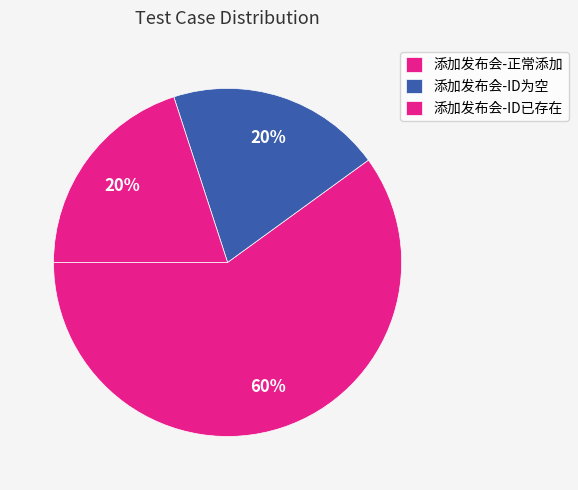

Which category has the smallest portion of the pie?

添加发布会-ID为空